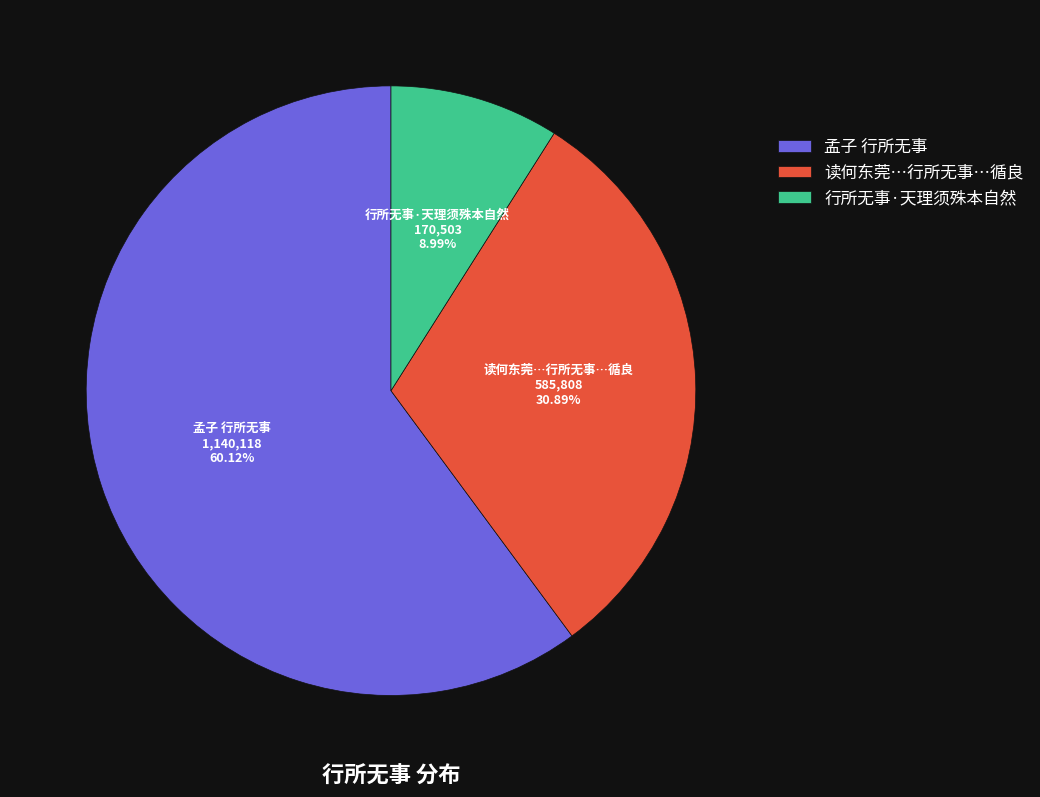

What percentage is NOT represented by 孟子 行所无事?

39.9%